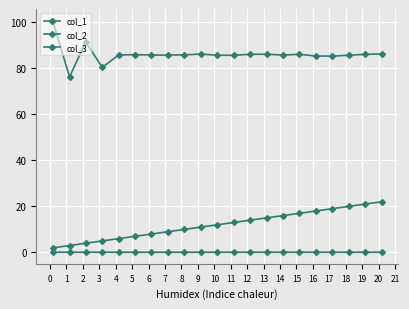

Reading left to right, list all the values displayed in this chart.

col_1: 100.7	76.2	91.4	80.3	85.7	85.9	85.7	85.7	85.8	86.1	85.6	85.6	86.0	86.1	85.7	86.0	85.3	85.2	85.6	86.0	86.1
col_2: 2.0	3.0	4.0	5.0	6.0	7.0	8.0	9.0	10.0	11.0	12.0	13.0	14.0	15.0	16.0	17.0	18.0	19.0	20.0	21.0	22.0
col_3: 0.1	0.1	0.1	0.1	0.1	0.1	0.1	0.1	0.1	0.1	0.1	0.1	0.1	0.1	0.1	0.1	0.1	0.1	0.1	0.1	0.1